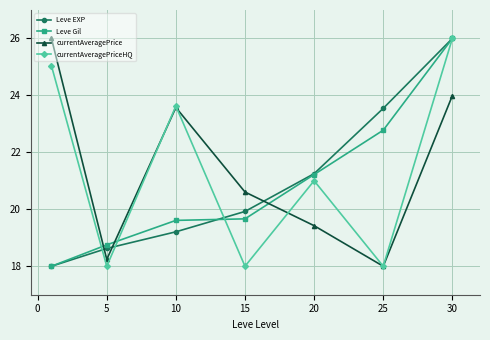

At how many categories does at least one series exceed 25?

2